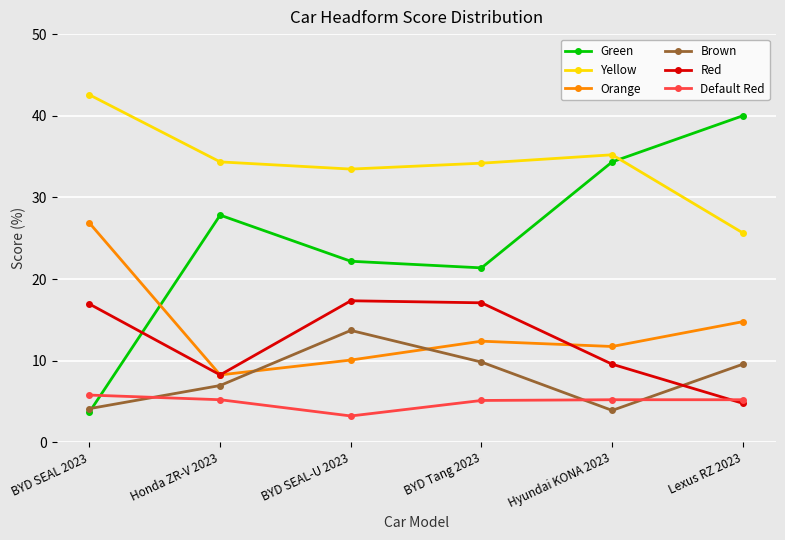

True or false: Yellow has more than 2 points higher than both neighbors.

False